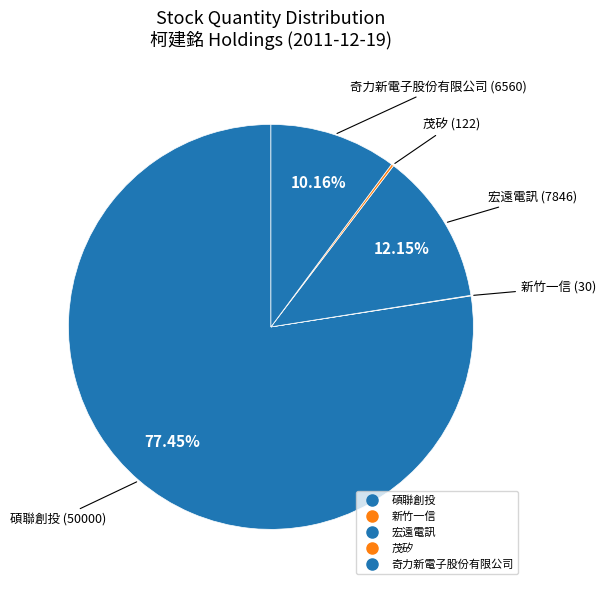

To the nearest percent, what percentage of the pie is 碩聯創投?

77%